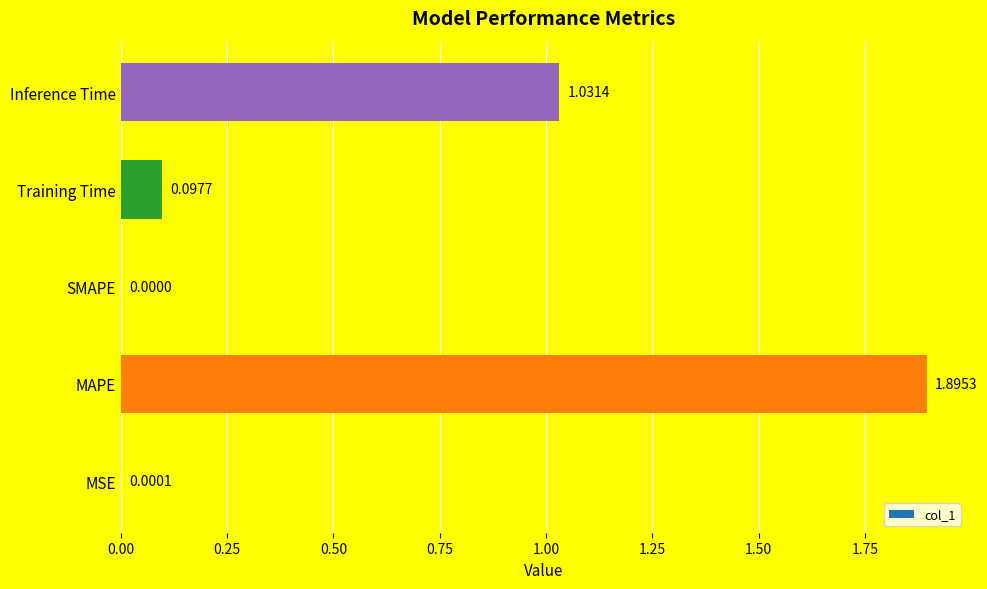

How many values exceed 0?

4